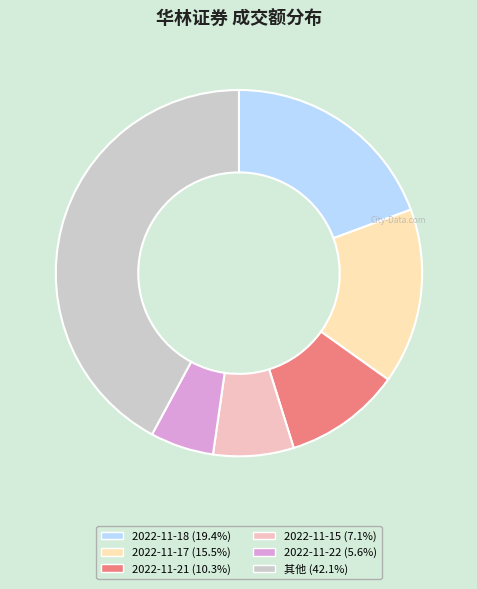

How many segments does this pie chart have?

6